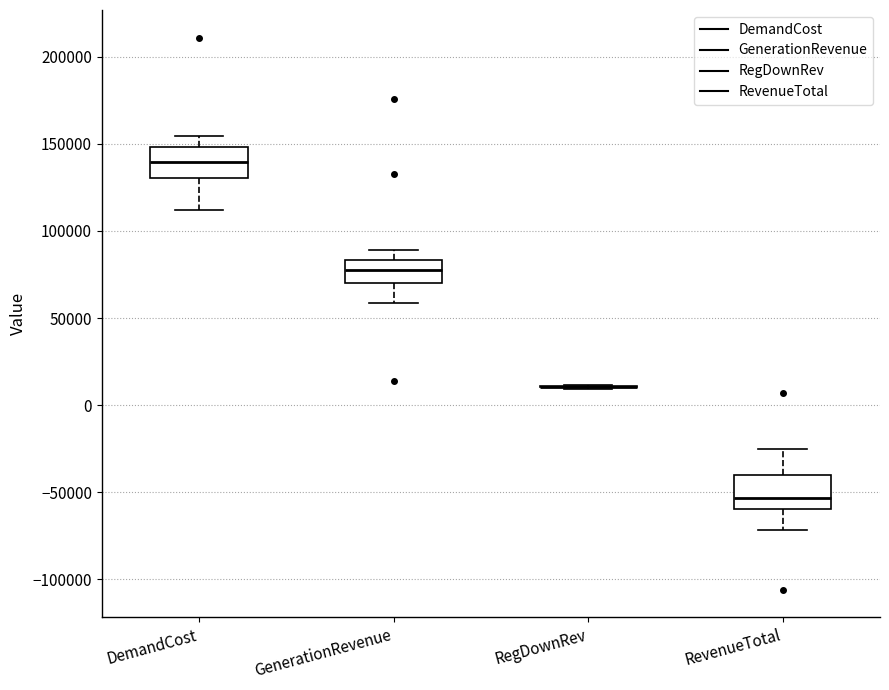

Reading left to right, transcribe this box plot: for each box, give where its median line is, the range the box spans, and where its two whiskers end, as read against the y-axis. The values are not printed on the chart, so give them approximately, as read against the axis.

DemandCost: median 140000, box 130000 to 150000, whiskers 110000 to 155000
GenerationRevenue: median 80000, box 70000 to 85000, whiskers 60000 to 90000
RegDownRev: box collapsed to a line at 10000, whiskers 10000 to 10000
RevenueTotal: median -55000, box -60000 to -40000, whiskers -70000 to -25000